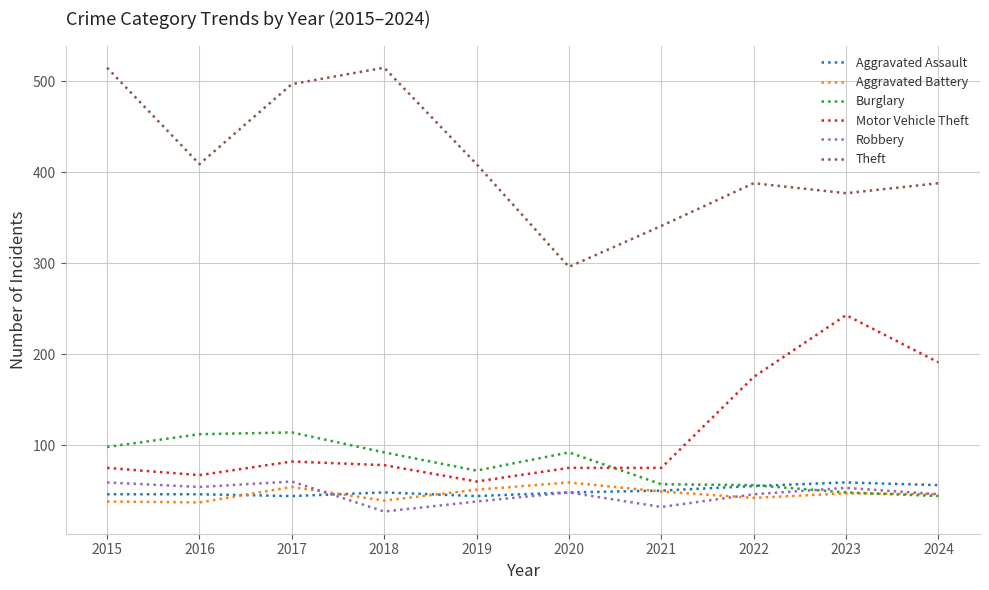

At how many categories does at least one series exceed 368?

8